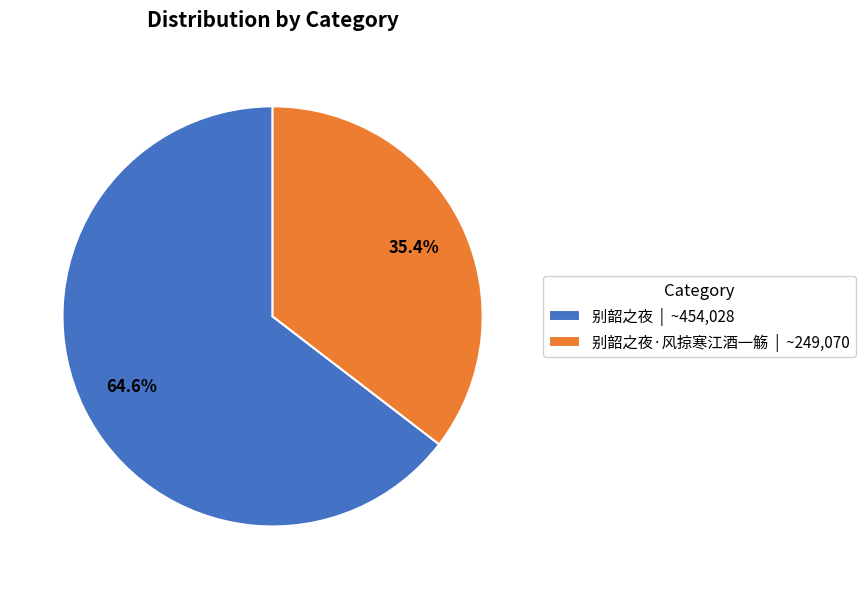

How many slices are in this pie chart?

2